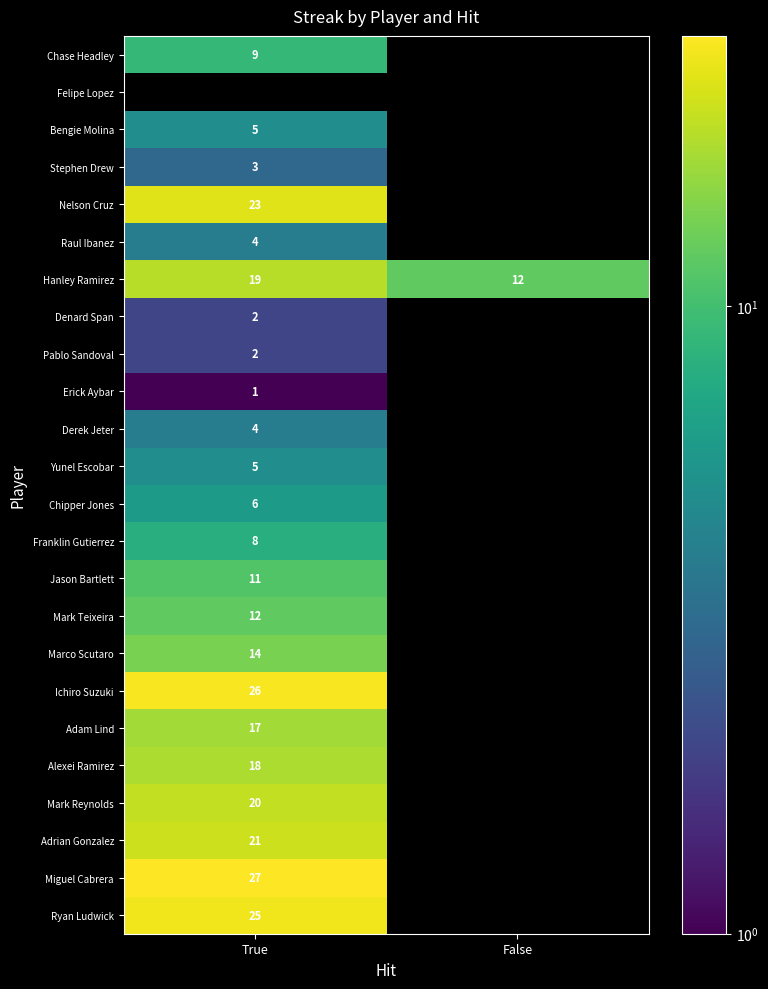

What is the difference between the maximum and minimum values in the Hanley Ramirez series?

7